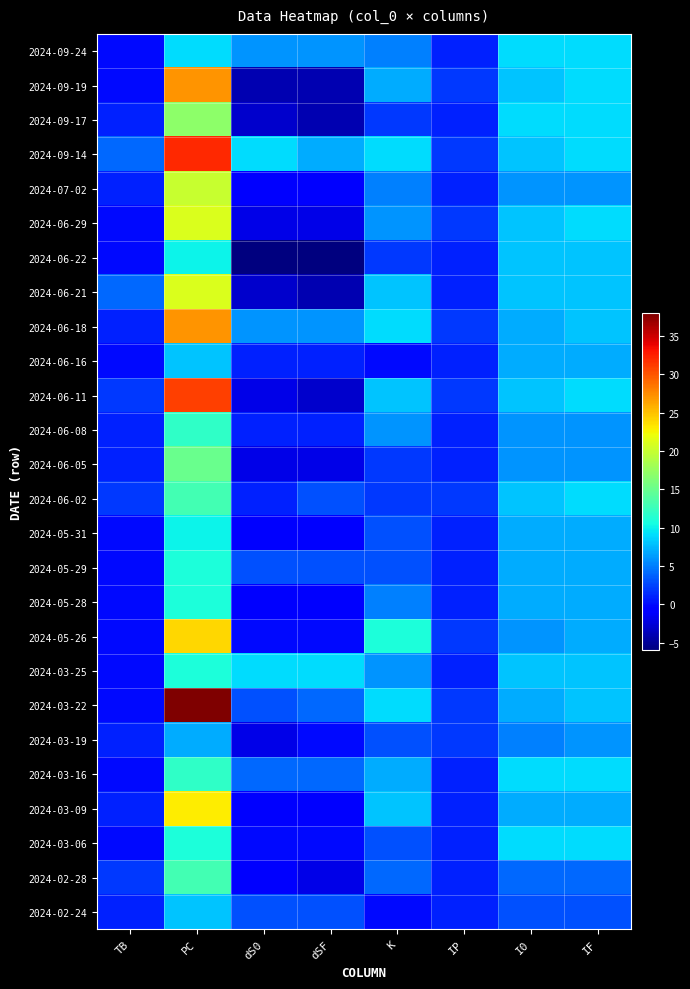

Reading right to left, what are all the values shown in this chart?

2024-09-24: IF=9	I0=9	IP=1	K=5	dSF=6	dS0=6	PC=9	TB=0
2024-09-19: IF=9	I0=8	IP=2	K=7	dSF=-4	dS0=-4	PC=27	TB=0
2024-09-17: IF=9	I0=9	IP=1	K=2	dSF=-4	dS0=-3	PC=17	TB=1
2024-09-14: IF=9	I0=8	IP=2	K=9	dSF=7	dS0=9	PC=32	TB=4
2024-07-02: IF=6	I0=6	IP=1	K=5	dSF=-1	dS0=-1	PC=20	TB=1
2024-06-29: IF=9	I0=8	IP=2	K=6	dSF=-2	dS0=-2	PC=21	TB=0
2024-06-22: IF=8	I0=8	IP=1	K=2	dSF=-6	dS0=-6	PC=10	TB=0
2024-06-21: IF=8	I0=8	IP=1	K=8	dSF=-4	dS0=-3	PC=21	TB=4
2024-06-18: IF=8	I0=7	IP=2	K=9	dSF=6	dS0=6	PC=27	TB=1
2024-06-16: IF=7	I0=7	IP=1	K=0	dSF=1	dS0=1	PC=8	TB=0
2024-06-11: IF=9	I0=8	IP=2	K=8	dSF=-3	dS0=-2	PC=31	TB=2
2024-06-08: IF=6	I0=6	IP=1	K=6	dSF=1	dS0=1	PC=12	TB=1
2024-06-05: IF=6	I0=6	IP=1	K=2	dSF=-2	dS0=-2	PC=15	TB=1
2024-06-02: IF=9	I0=8	IP=2	K=2	dSF=3	dS0=1	PC=13	TB=2
2024-05-31: IF=7	I0=7	IP=1	K=3	dSF=-1	dS0=-1	PC=10	TB=0
2024-05-29: IF=7	I0=7	IP=1	K=3	dSF=3	dS0=3	PC=11	TB=0
2024-05-28: IF=7	I0=7	IP=1	K=5	dSF=-1	dS0=-1	PC=11	TB=0
2024-05-26: IF=7	I0=6	IP=2	K=11	dSF=0	dS0=0	PC=24	TB=0
2024-03-25: IF=8	I0=8	IP=1	K=6	dSF=9	dS0=9	PC=11	TB=0
2024-03-22: IF=8	I0=7	IP=2	K=9	dSF=4	dS0=3	PC=38	TB=0
2024-03-19: IF=6	I0=5	IP=2	K=3	dSF=0	dS0=-2	PC=7	TB=1
2024-03-16: IF=9	I0=9	IP=1	K=7	dSF=4	dS0=4	PC=12	TB=0
2024-03-09: IF=7	I0=7	IP=1	K=8	dSF=-1	dS0=-1	PC=23	TB=1
2024-03-06: IF=9	I0=9	IP=1	K=3	dSF=0	dS0=0	PC=11	TB=0
2024-02-28: IF=4	I0=4	IP=1	K=4	dSF=-2	dS0=-1	PC=13	TB=2
2024-02-24: IF=3	I0=3	IP=1	K=0	dSF=3	dS0=3	PC=8	TB=1